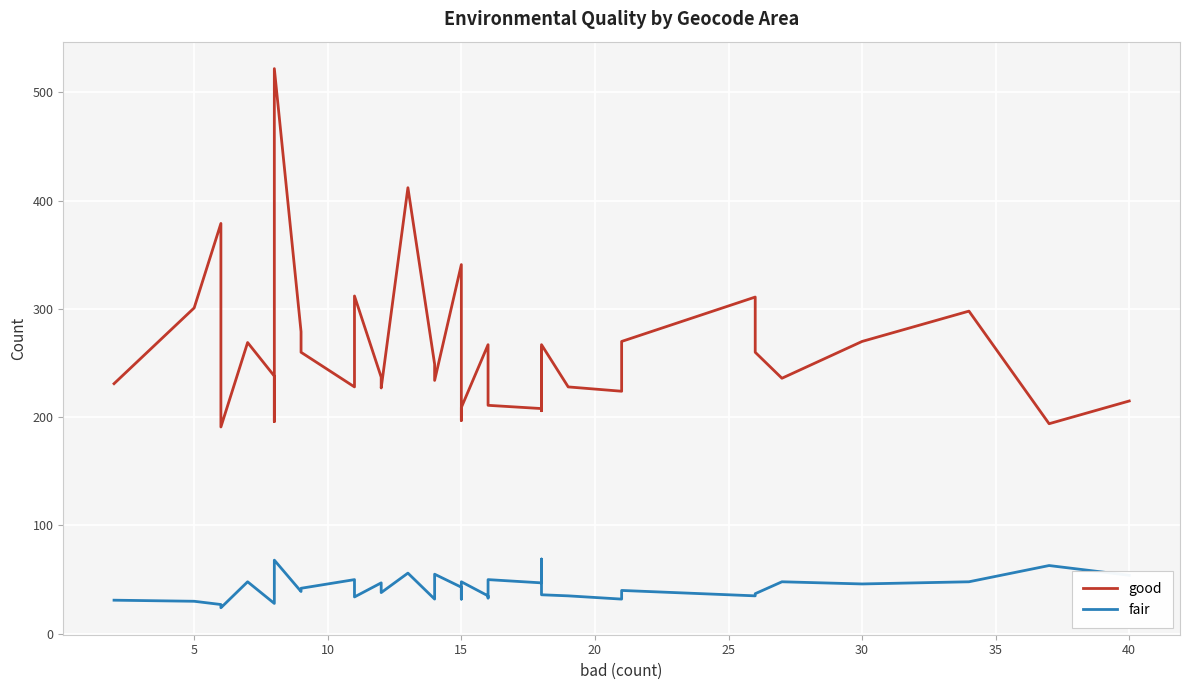

At 10, list the series in order from smallest to largest.

fair, good